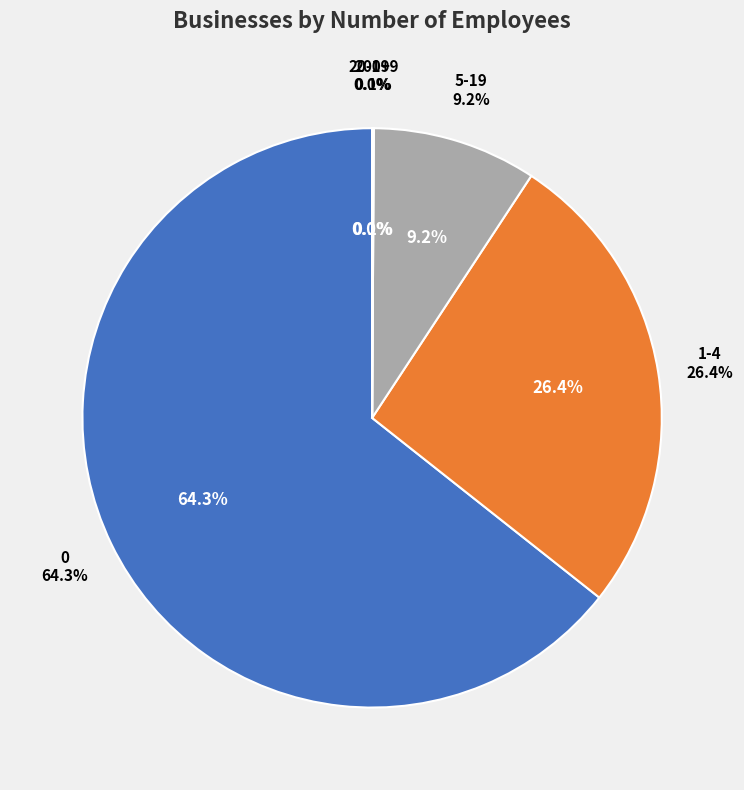

Combined, what portion of the pie is 20-199 and 1-4?

26.5%